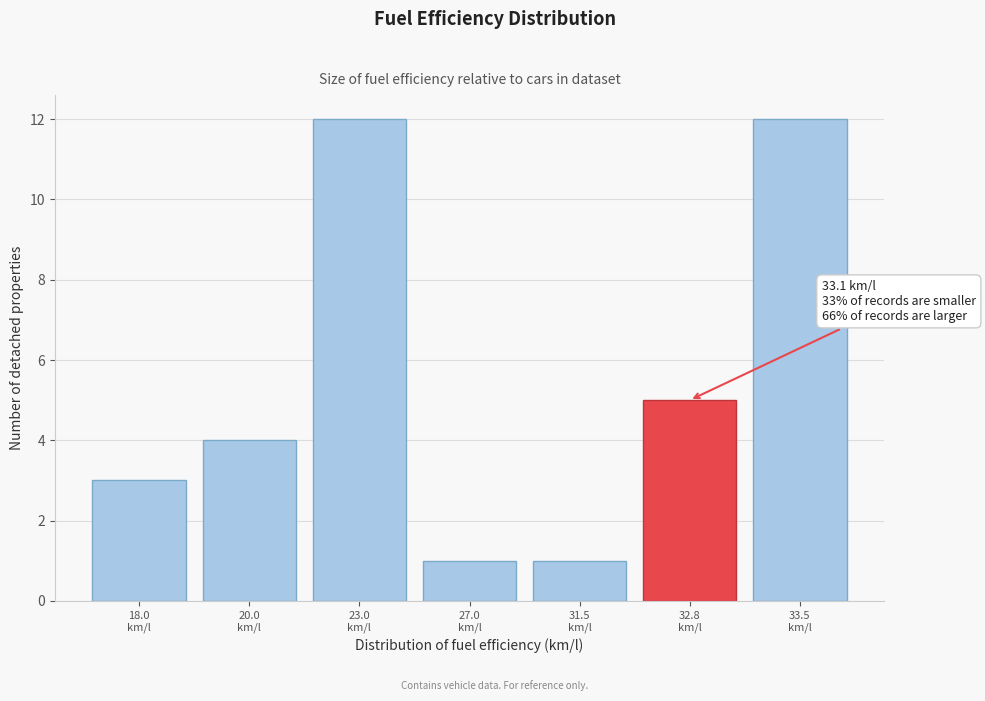

Reading left to right, what are all the values shown in this chart?

3	4	12	1	1	5	12